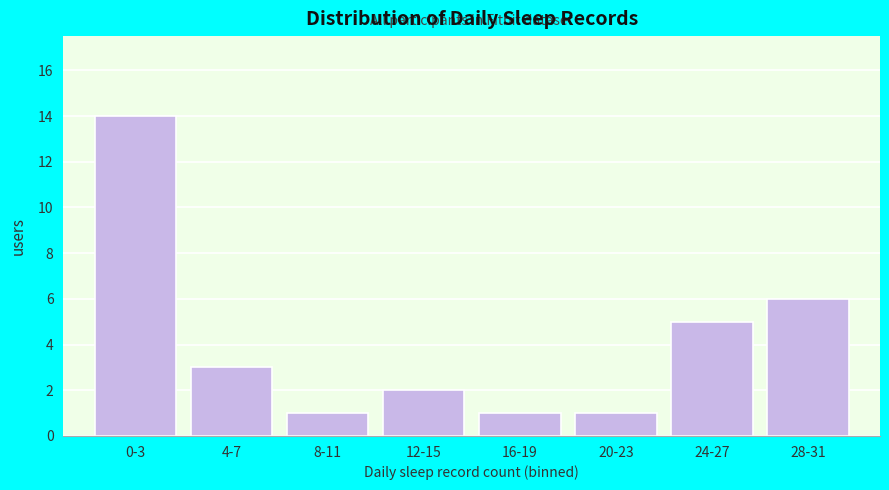

Reading left to right, list all the values displayed in this chart.

14	3	1	2	1	1	5	6